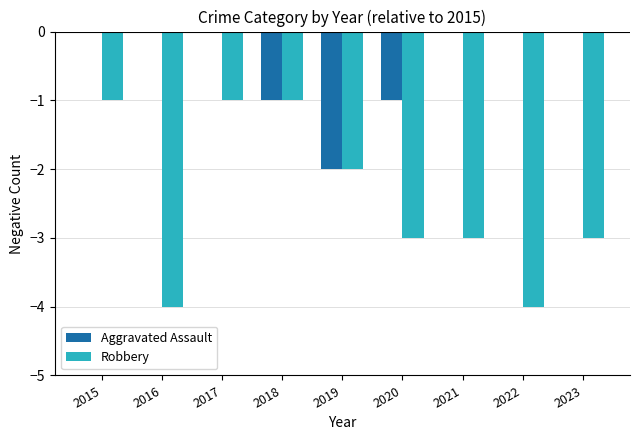

Are the bars horizontal?

No